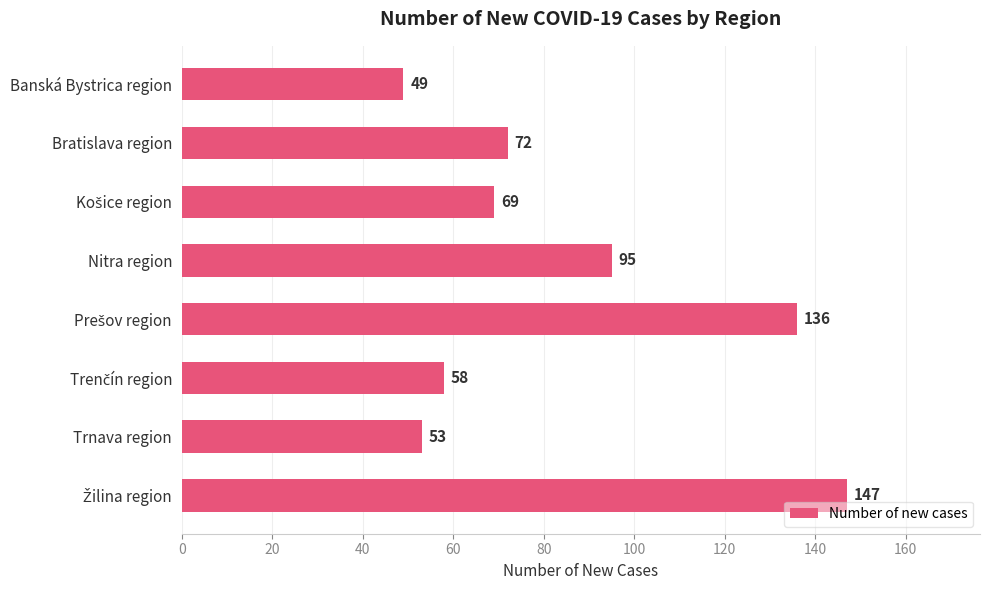

What is the difference between the second highest and minimum values?

87